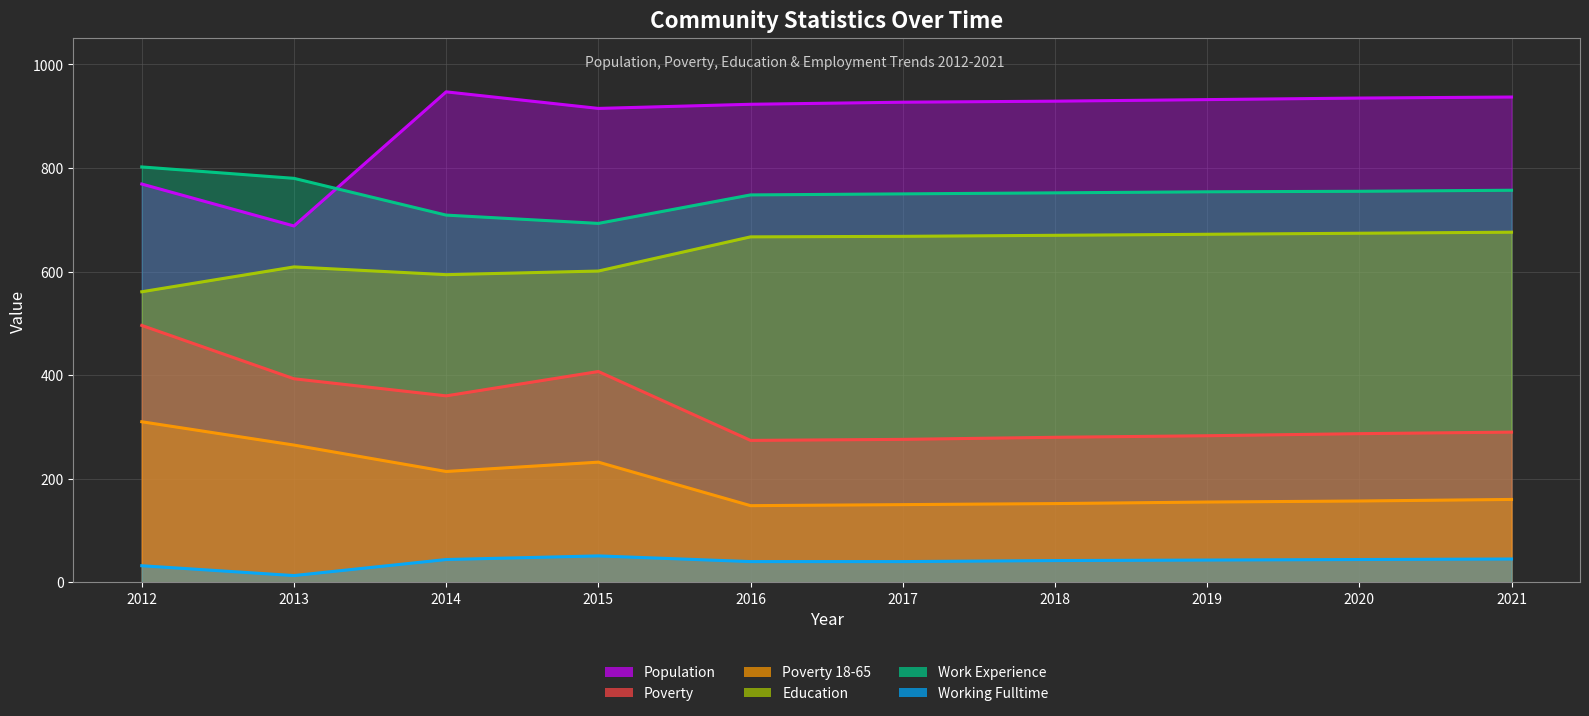

What is the spread (max minus min) of values at 2020?

891